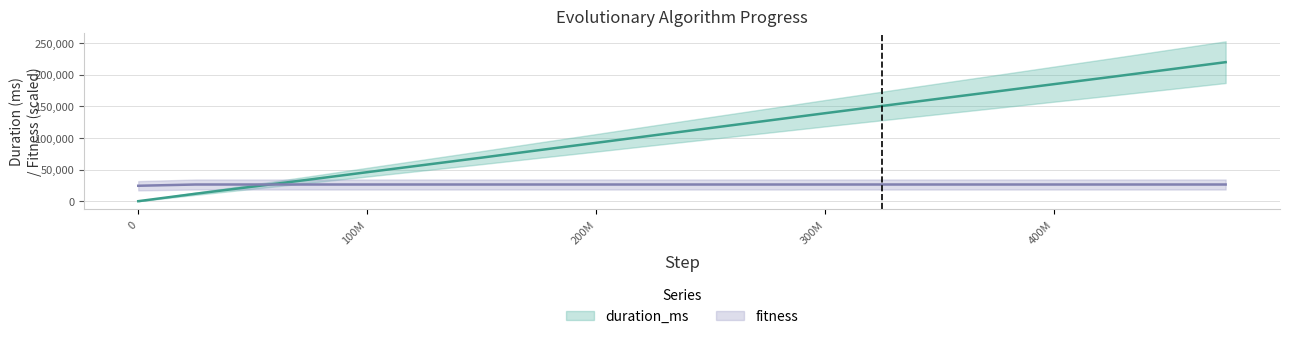

Which series has the widest spread of values?

duration_ms